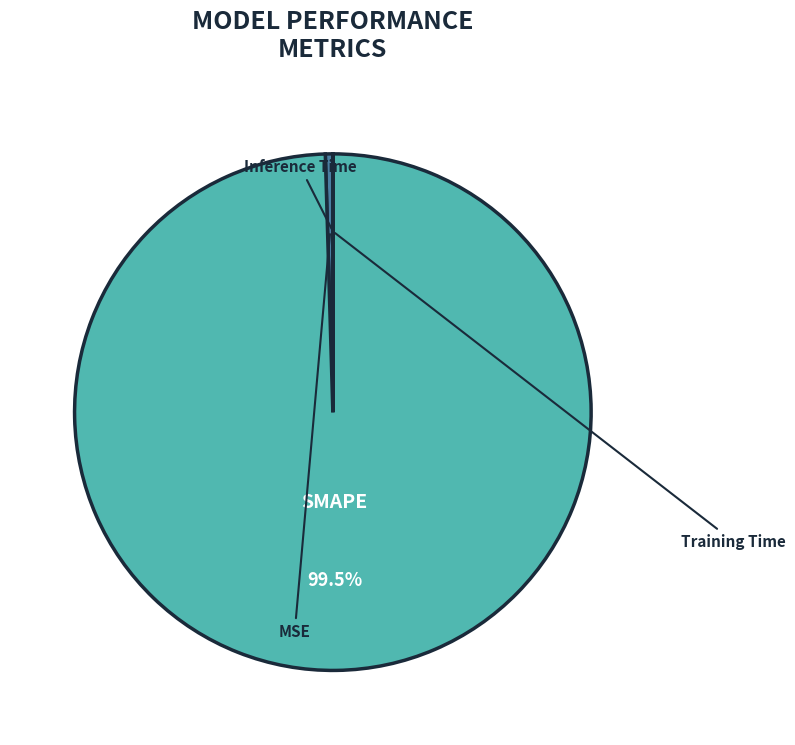

The Inference Time slice represents 7% of the pie. True or false?

False